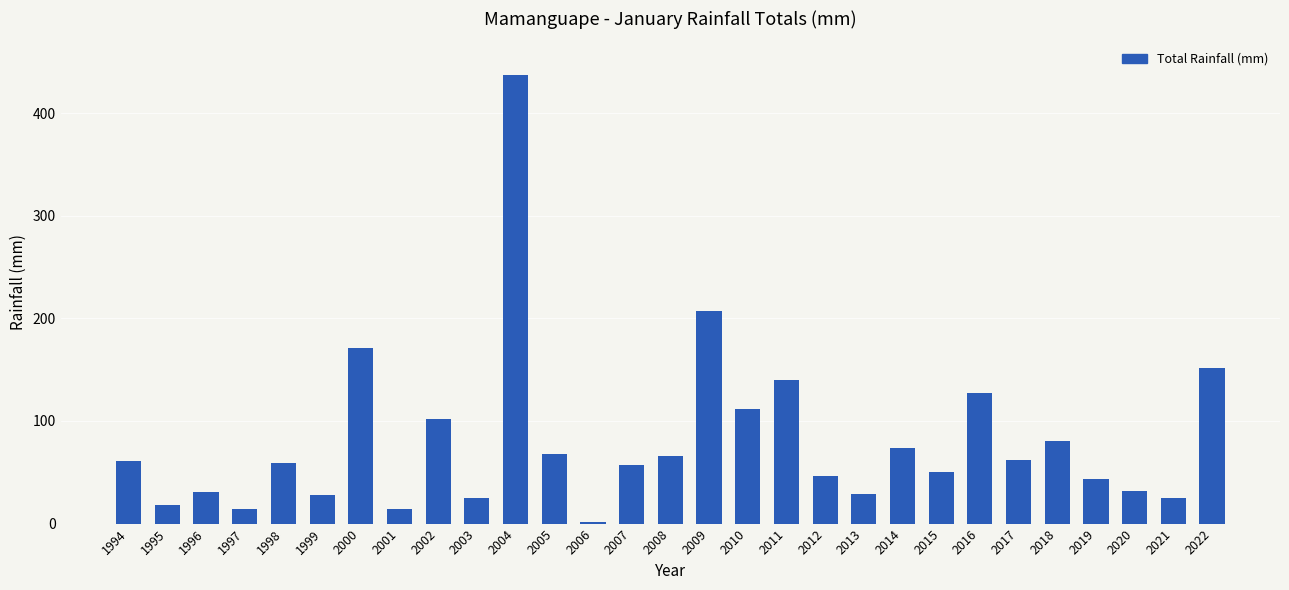

What is the greatest value displayed?

436.8